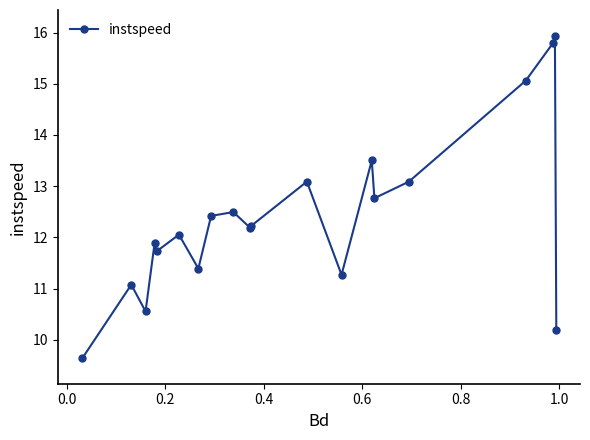

What is the value of the 2nd point from the left?

11.1